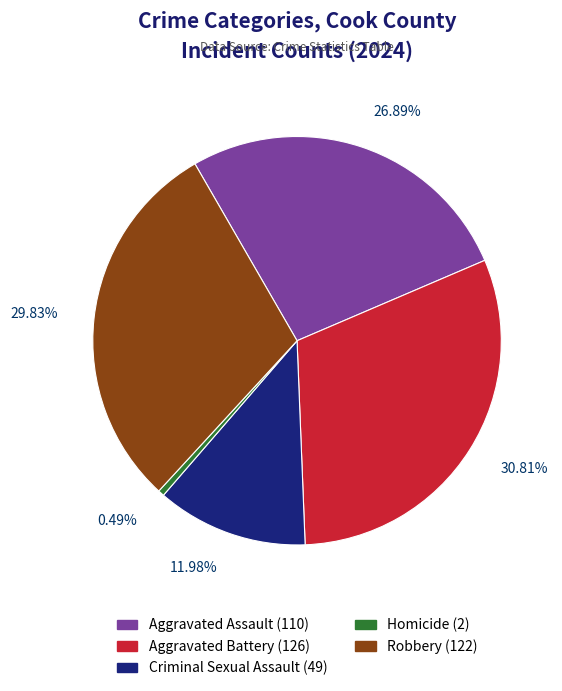

How many segments does this pie chart have?

5